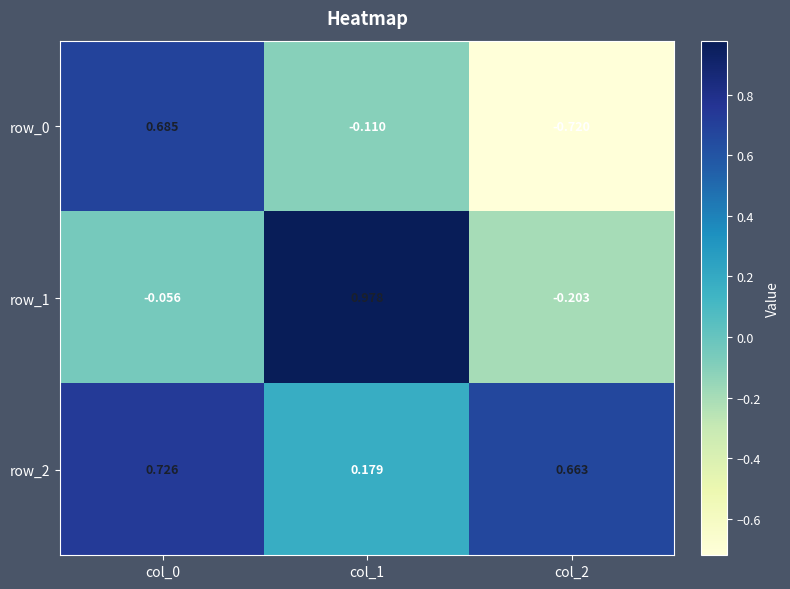

Is the value of row_1 at col_1 greater than the value of row_2 at col_2?

Yes